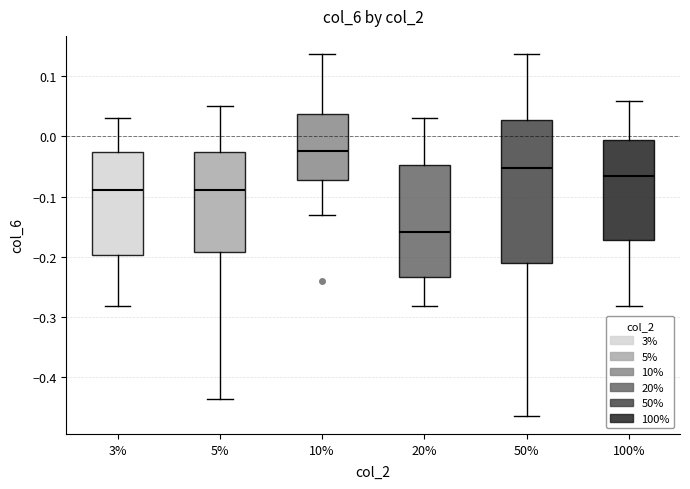

Reading left to right, read every box against the y-axis: the position of its median line, the range the box covers, and the ends of its whiskers. The values are not printed on the chart, so give them approximately, as read against the axis.

3%: median -0.09, box -0.20 to -0.03, whiskers -0.28 to 0.03
5%: median -0.09, box -0.19 to -0.03, whiskers -0.44 to 0.05
10%: median -0.02, box -0.07 to 0.04, whiskers -0.13 to 0.14
20%: median -0.16, box -0.23 to -0.05, whiskers -0.28 to 0.03
50%: median -0.05, box -0.21 to 0.03, whiskers -0.46 to 0.14
100%: median -0.06, box -0.17 to -0.01, whiskers -0.28 to 0.06